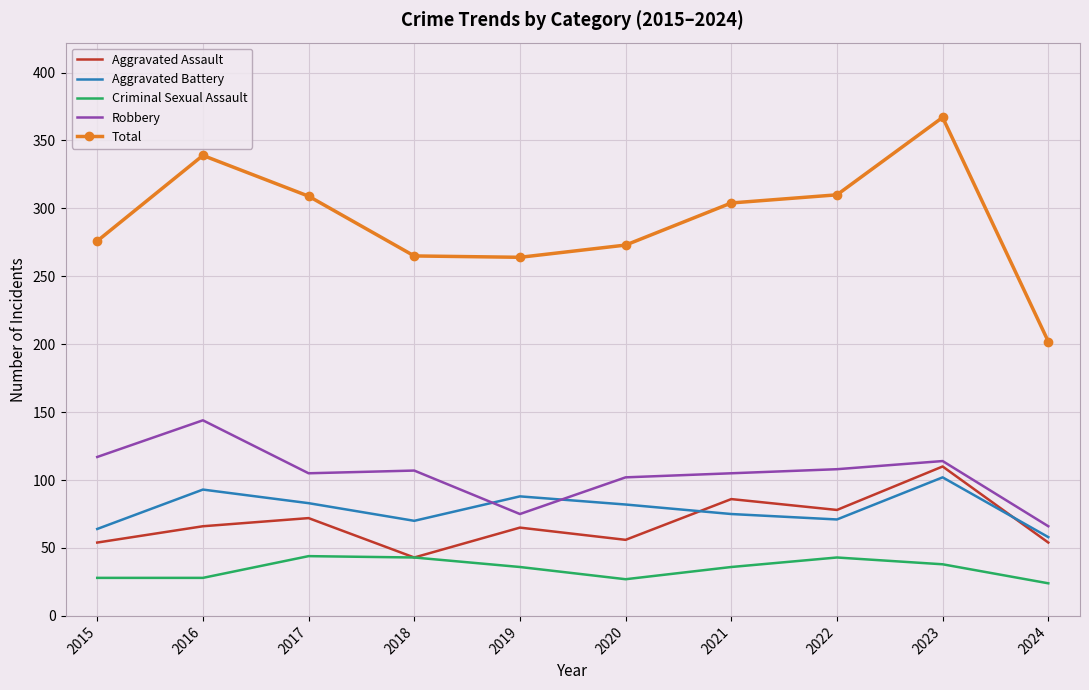

What is the average value of the Aggravated Battery series?

79